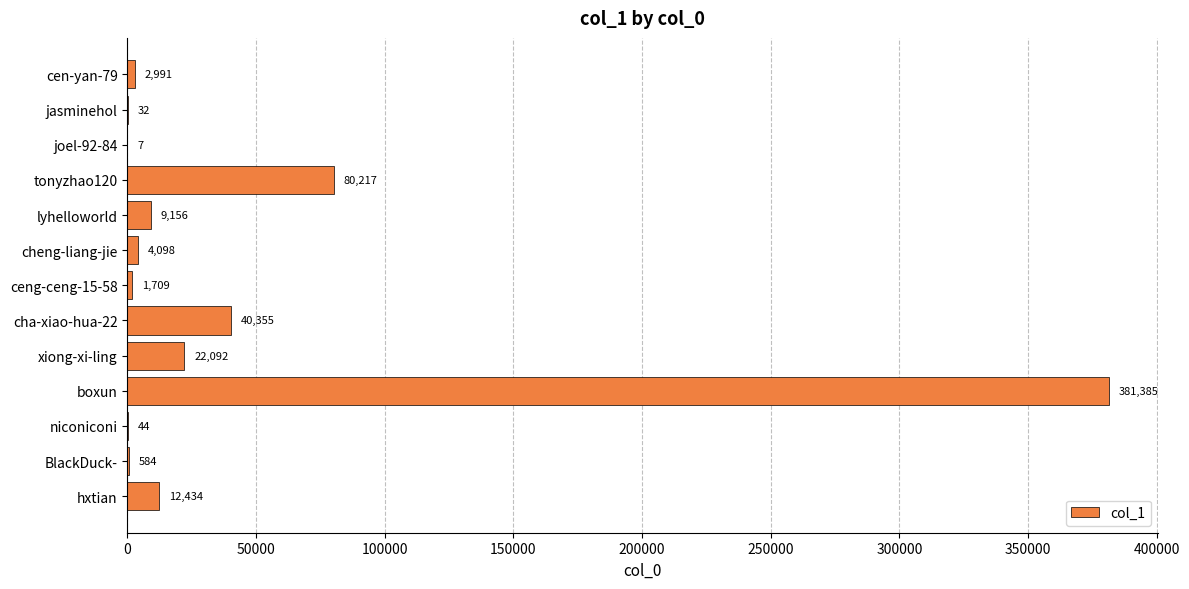

What is the ratio of the value at cha-xiao-hua-22 to the value at jasminehol?

1261.1